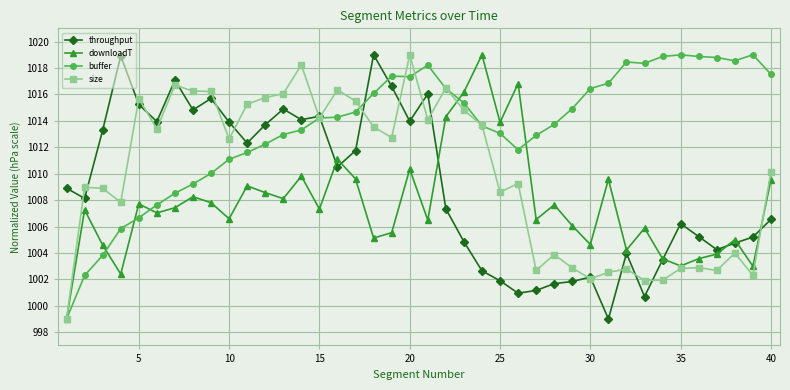

What is the lowest value of the size series?

999.0